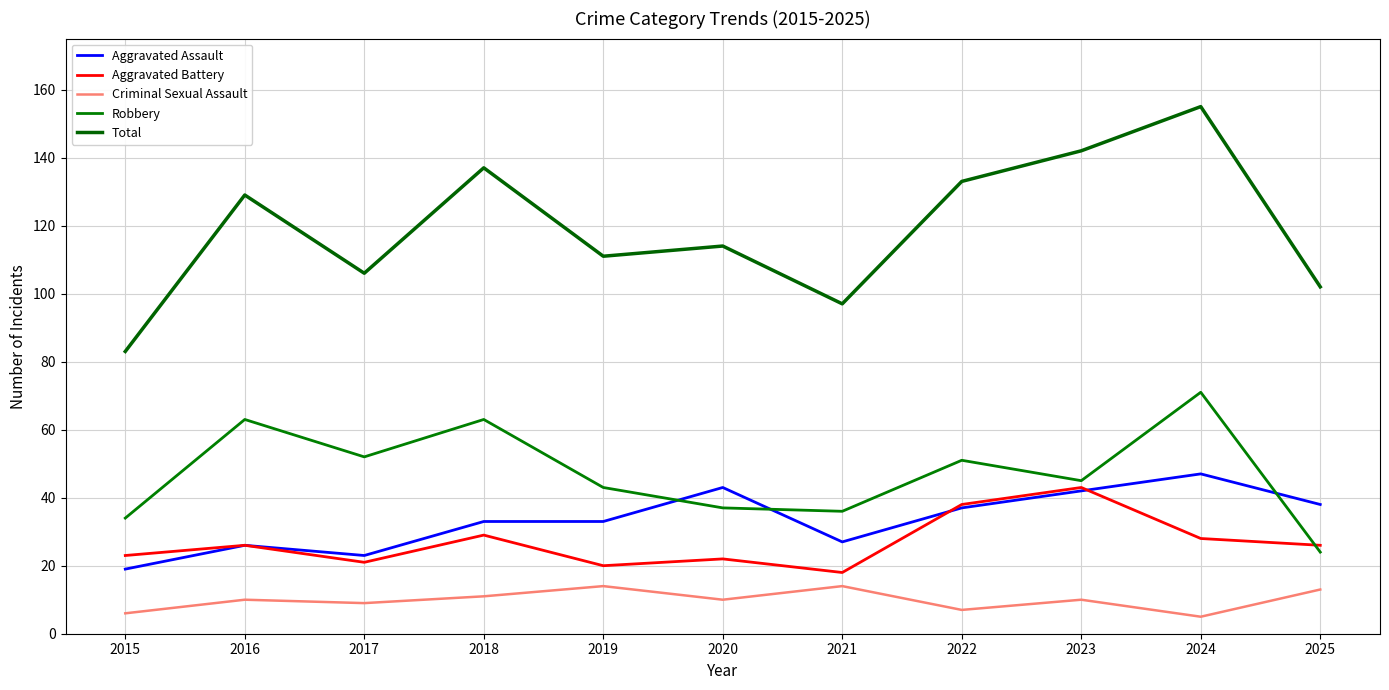

At which category does Total reach its first local valley?

2017